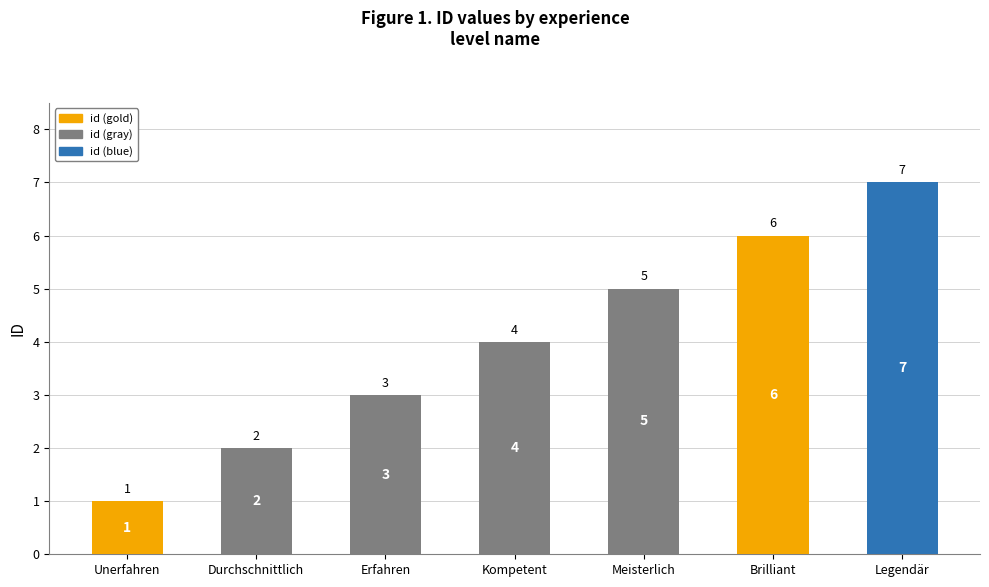

What is the difference between the maximum and minimum values?

6